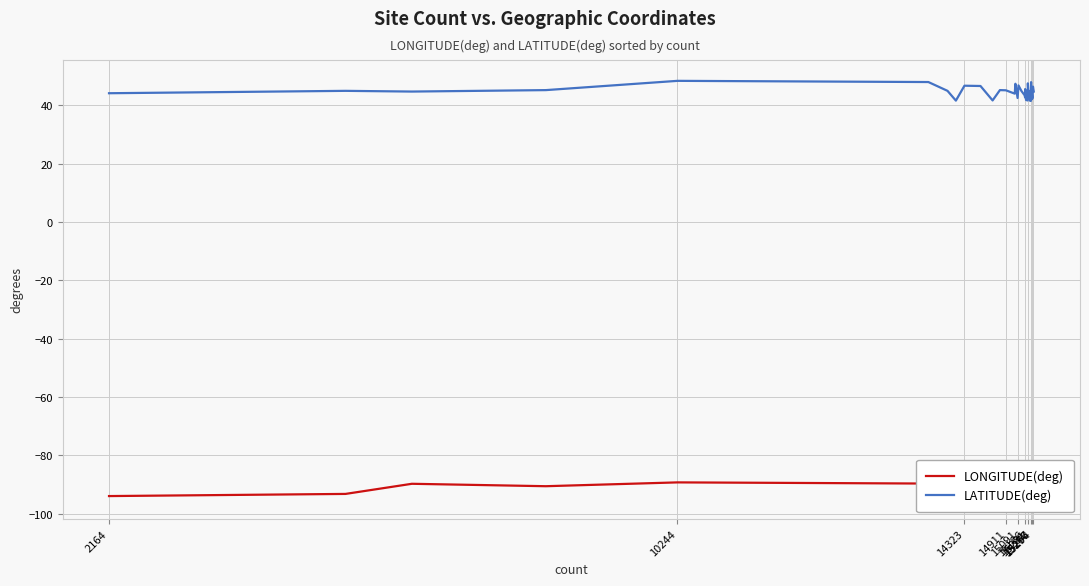

How many values in the LONGITUDE(deg) series are below -92?

21